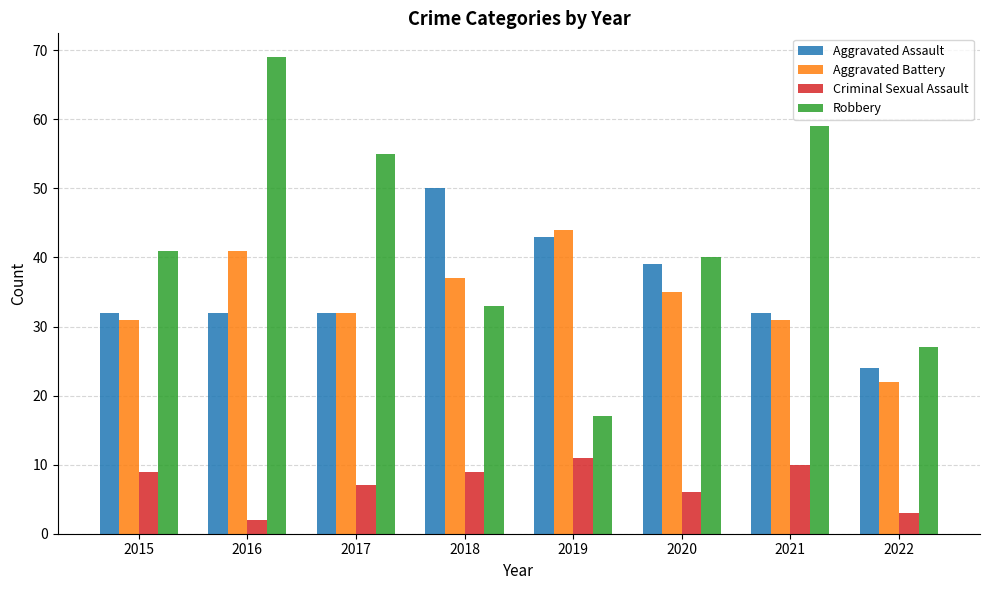

Reading right to left, extract all data points from this chart.

Aggravated Assault: 2022=24	2021=32	2020=39	2019=43	2018=50	2017=32	2016=32	2015=32
Aggravated Battery: 2022=22	2021=31	2020=35	2019=44	2018=37	2017=32	2016=41	2015=31
Criminal Sexual Assault: 2022=3	2021=10	2020=6	2019=11	2018=9	2017=7	2016=2	2015=9
Robbery: 2022=27	2021=59	2020=40	2019=17	2018=33	2017=55	2016=69	2015=41